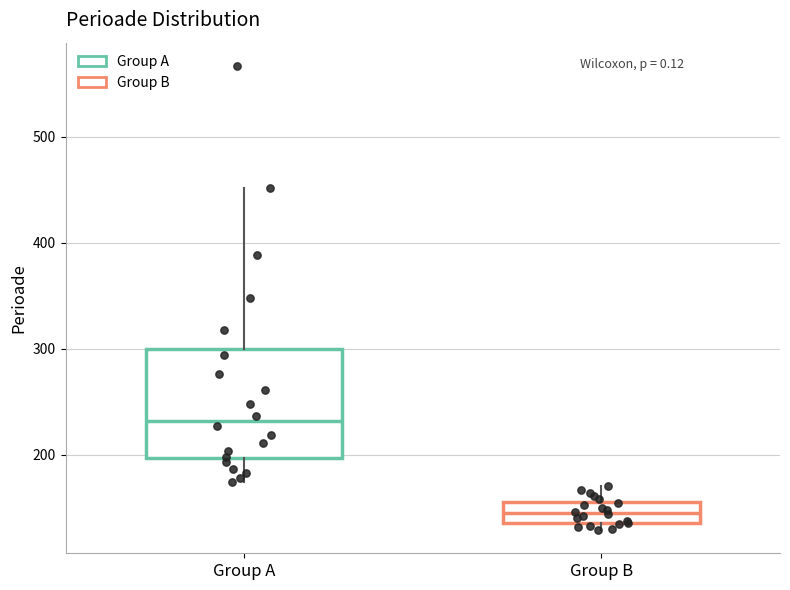

Reading left to right, read every box against the y-axis: the position of its median line, the range the box covers, and the ends of its whiskers. The values are not printed on the chart, so give them approximately, as read against the axis.

Group A: median 230, box 200 to 300, whiskers 170 to 450
Group B: median 150, box 140 to 160, whiskers 130 to 170